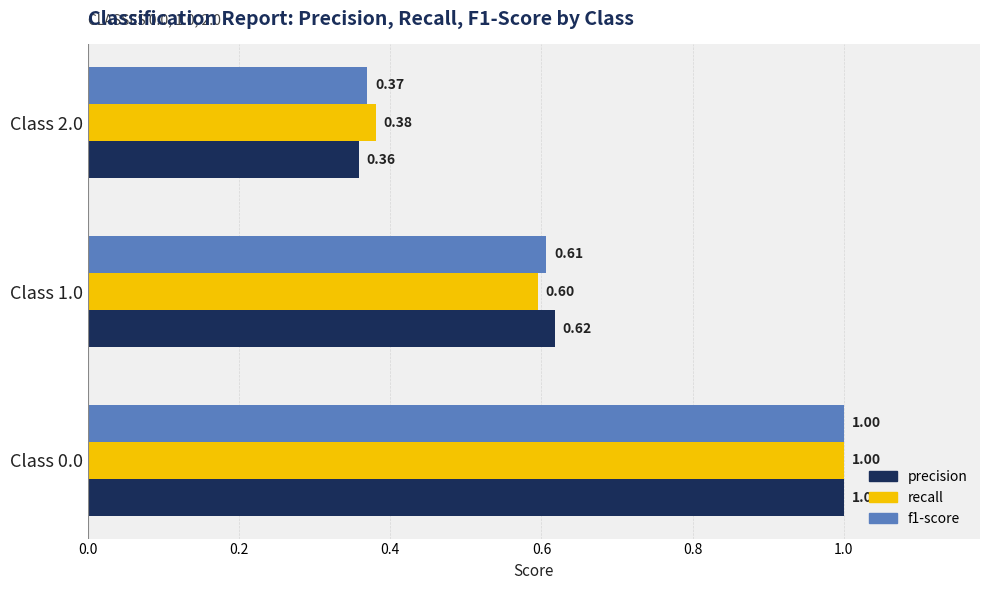

What are all the series names shown in the legend?

precision, recall, f1-score